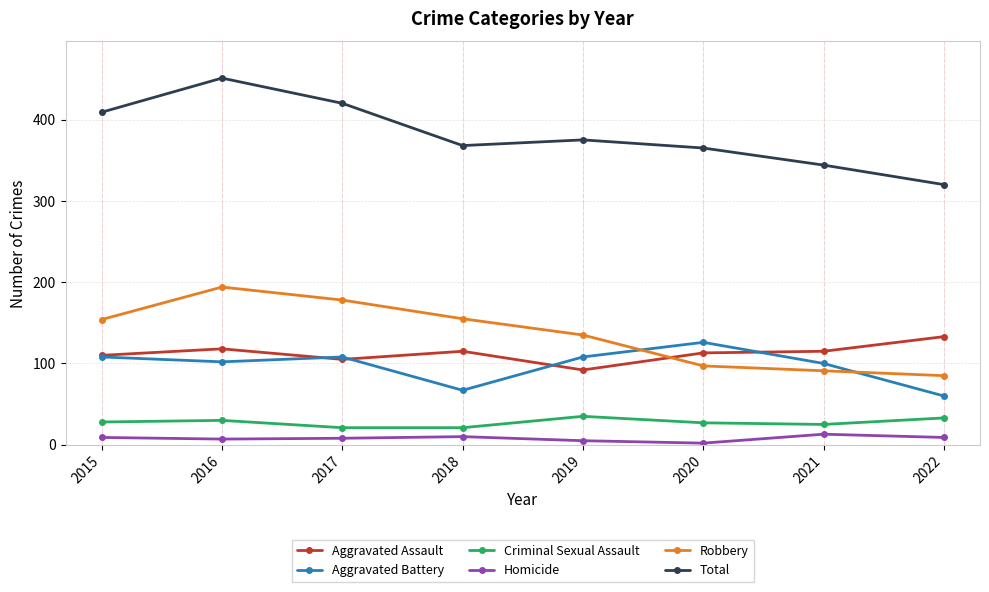

Does the chart have visible grid lines?

Yes